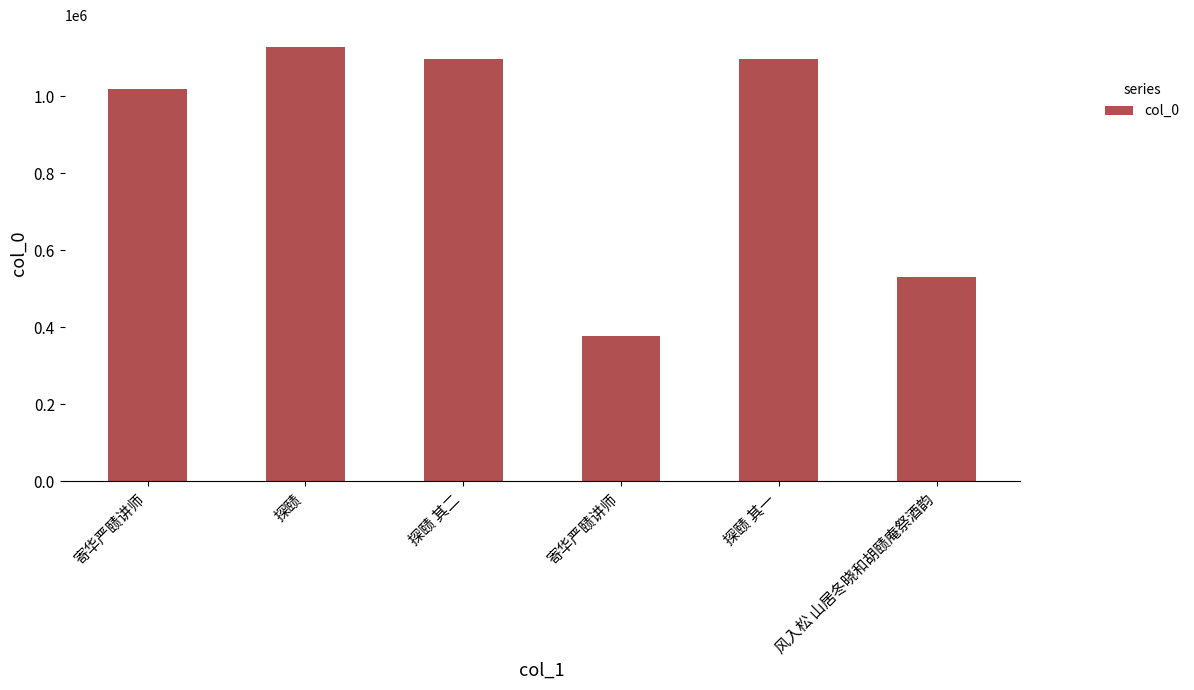

The value at 寄华严赜讲师 is 1472689. True or false?

False